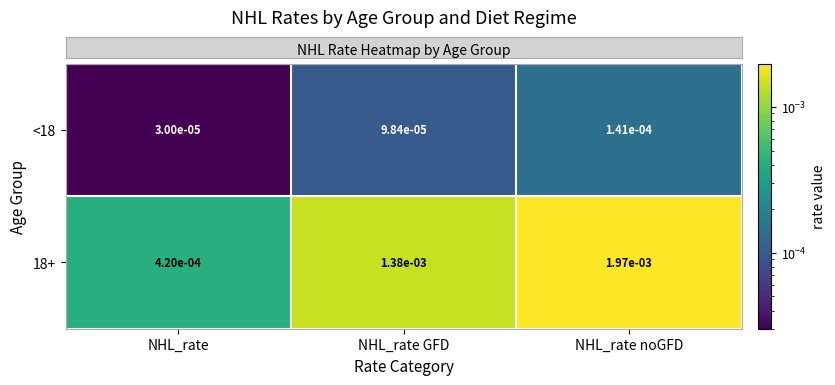

List the series in order of their peak value, lowest first.

<18, 18+